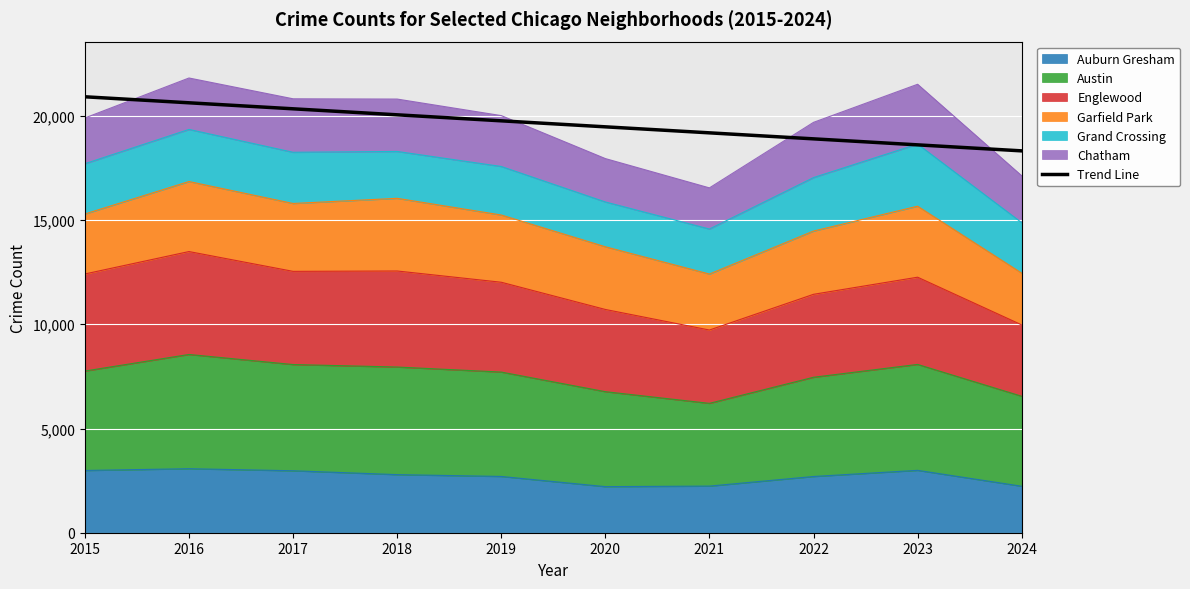

The chart shows a value of 30629.3 at 2020. True or false?

False